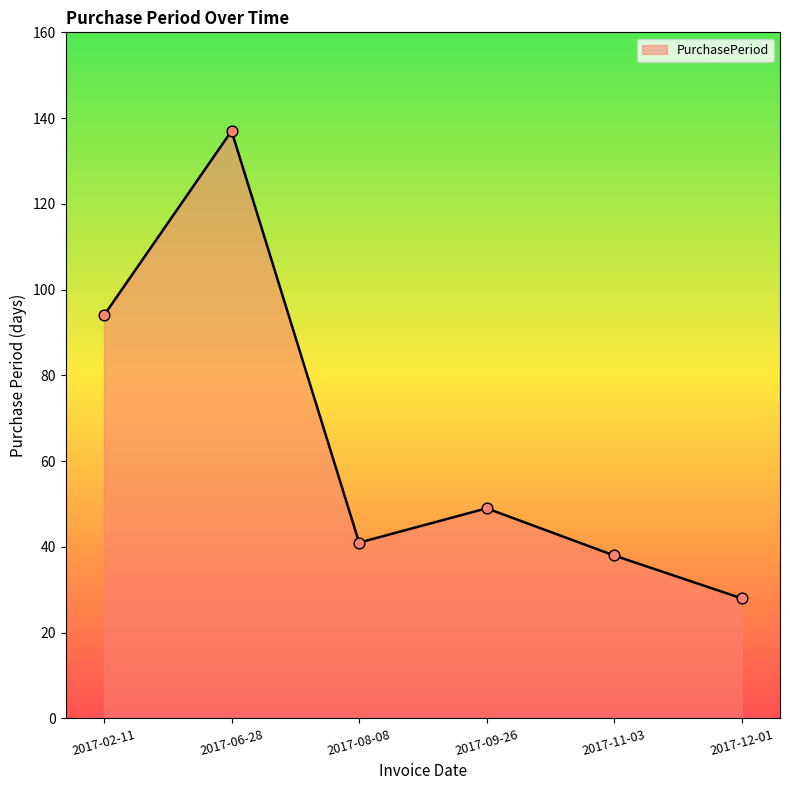

Which has a higher value, 2017-11-03 or 2017-08-08?

2017-08-08